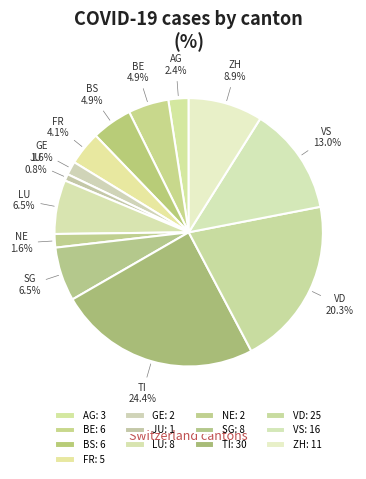

True or false: TI accounts for 24% of the total.

True